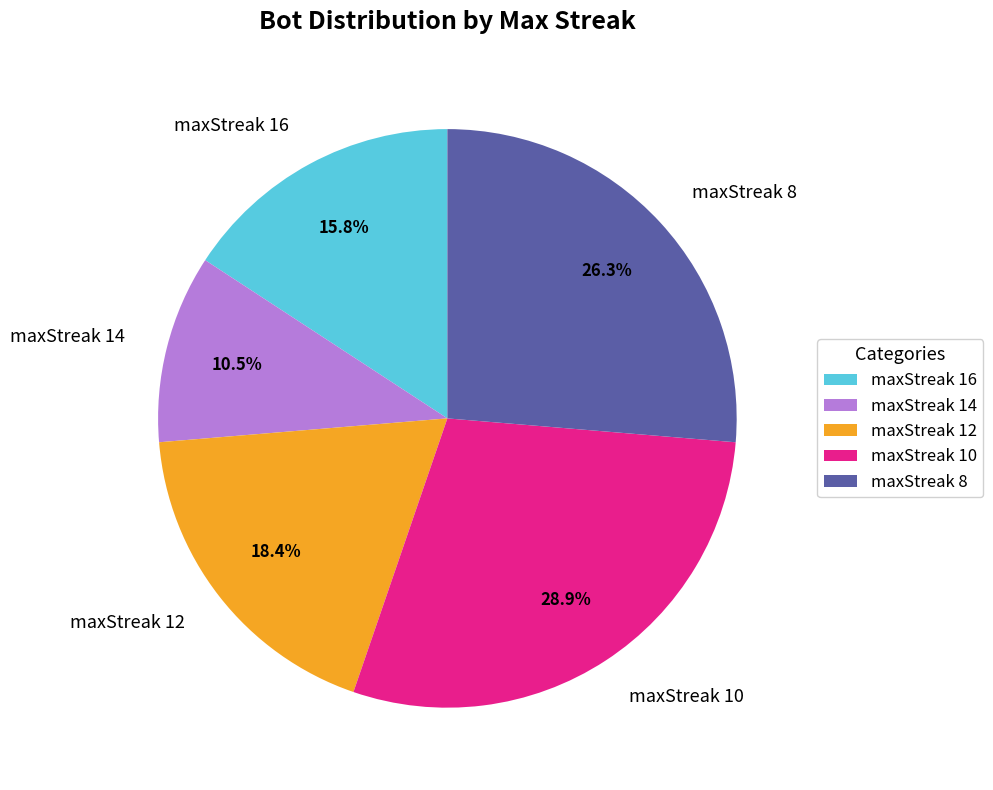

Do maxStreak 12 and maxStreak 10 together represent more than half of the pie?

No